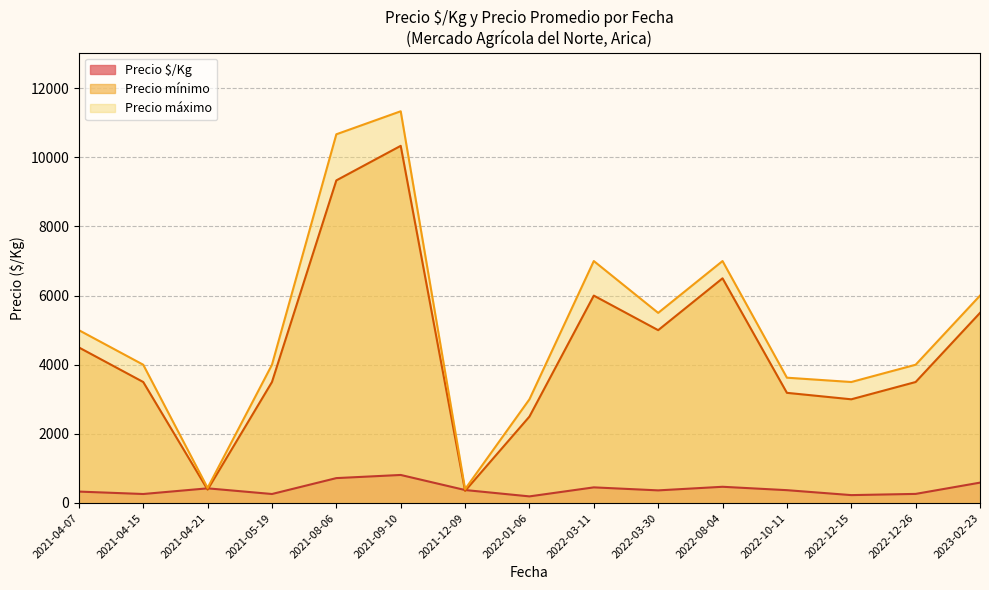

What is the greatest value displayed?

11333